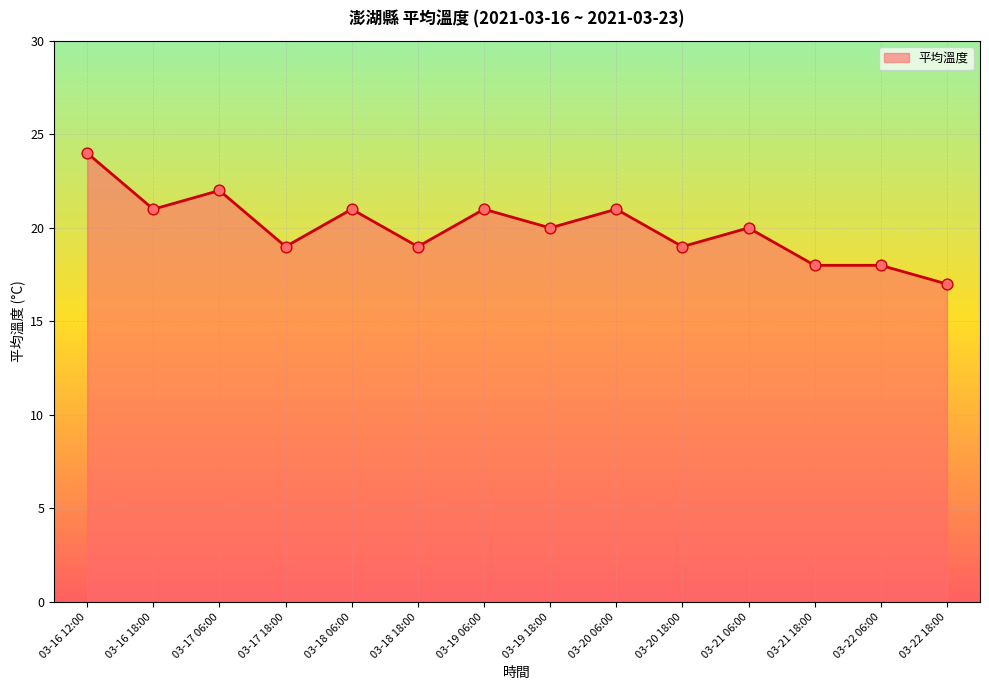

What is the change in value from 03-18 06:00 to 03-22 06:00?

-3